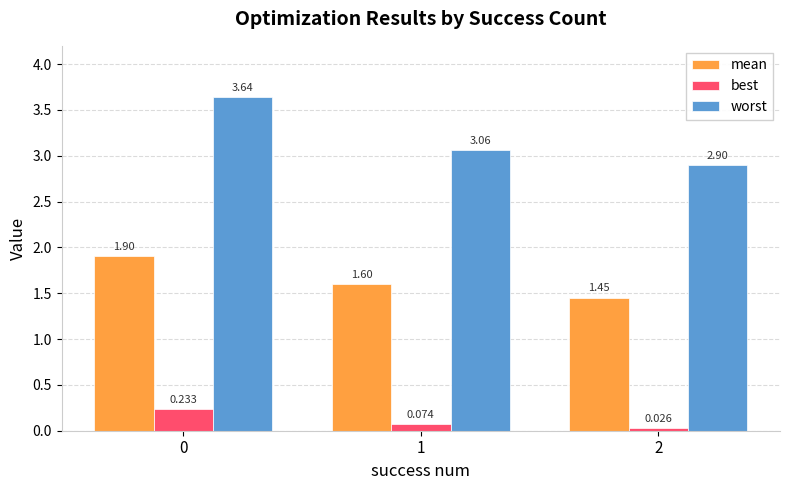

What is the total value across all series at 2?

4.4